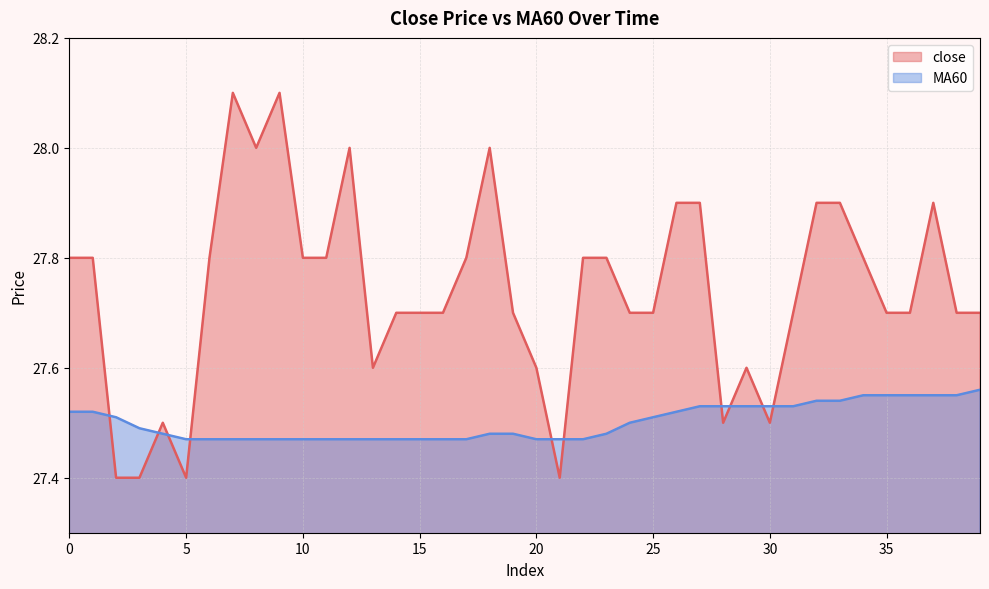

Is it true that MA60 equals 16.8 at 23?

False